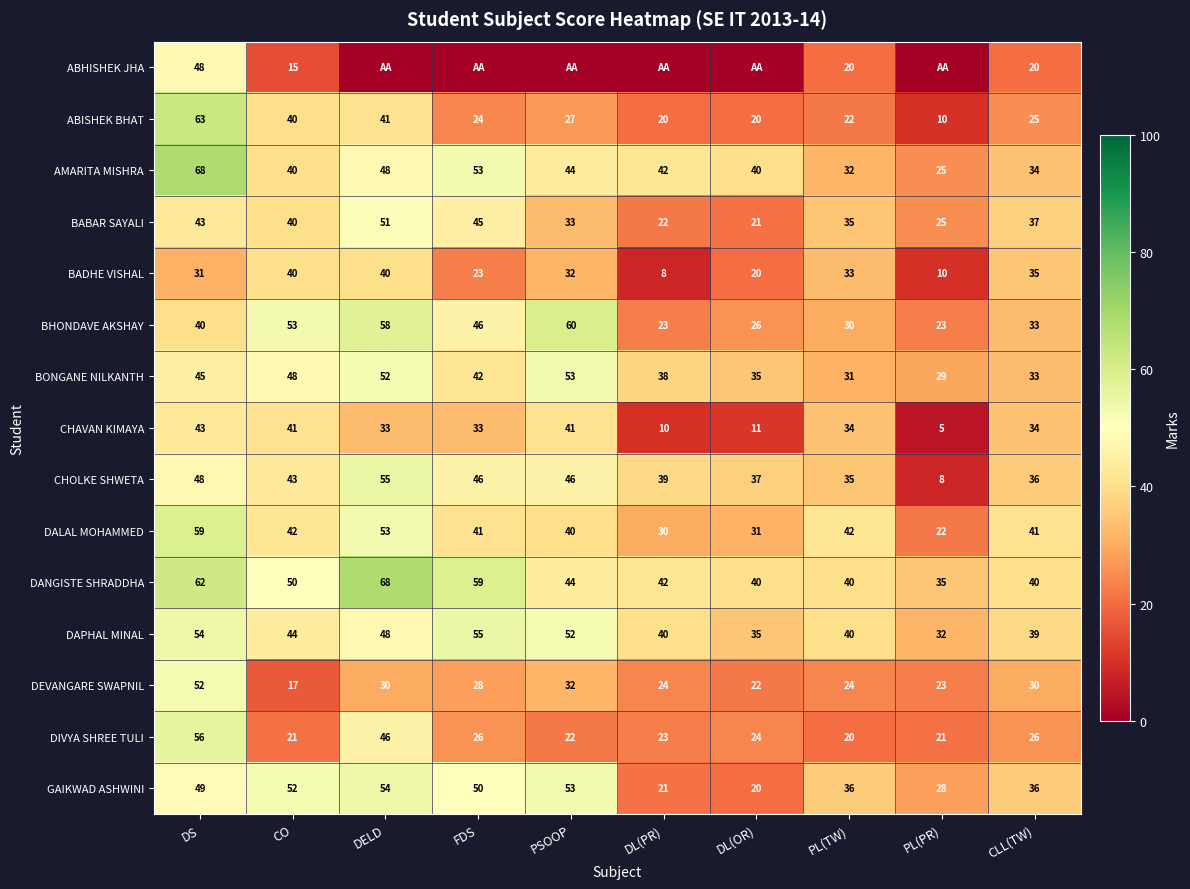

At which label does CHAVAN KIMAYA first exceed 34?

DS